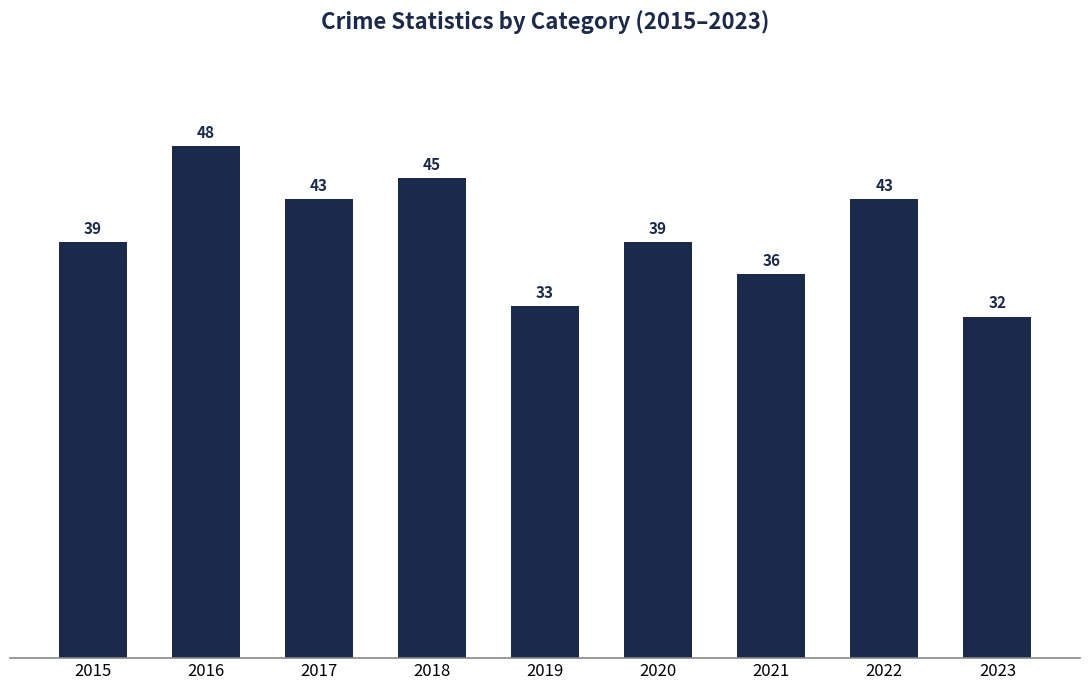

What is the change in value from 2015 to 2022?

+4